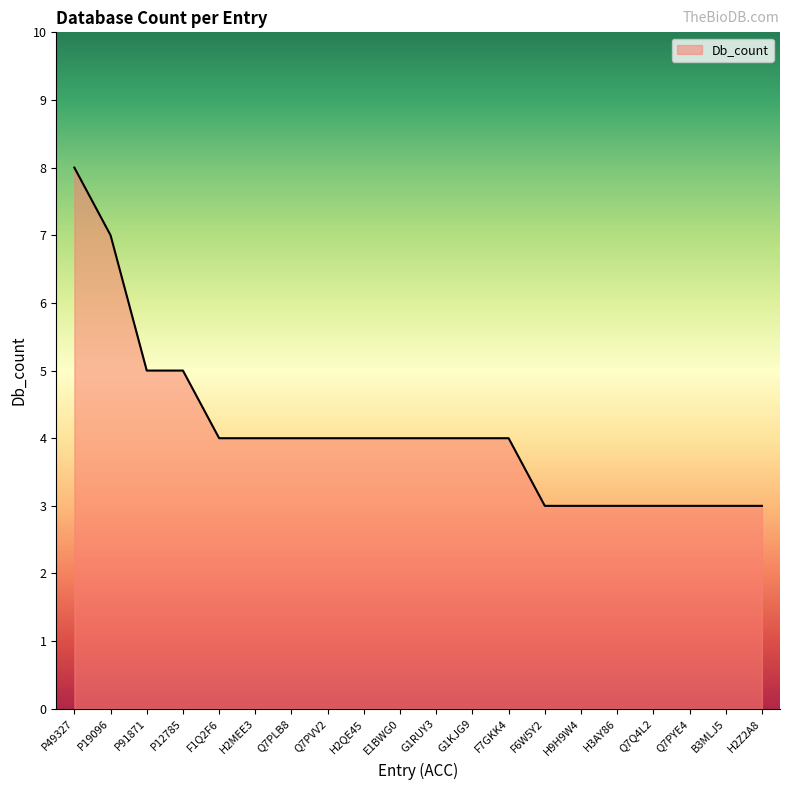

Count the number of categories in the chart.

20